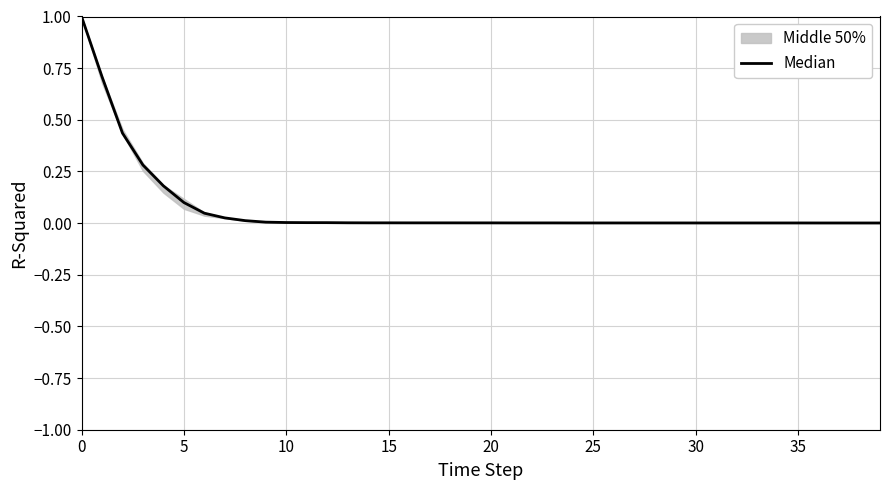

How many categories are shown in the chart?

40